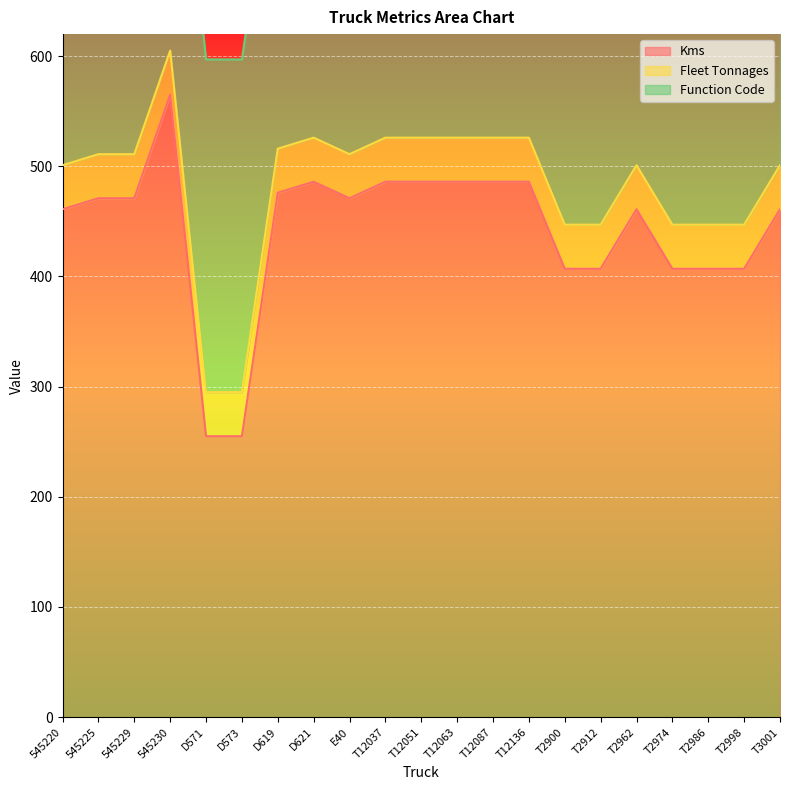

True or false: Function Code has more than 0 points higher than both neighbors.

False